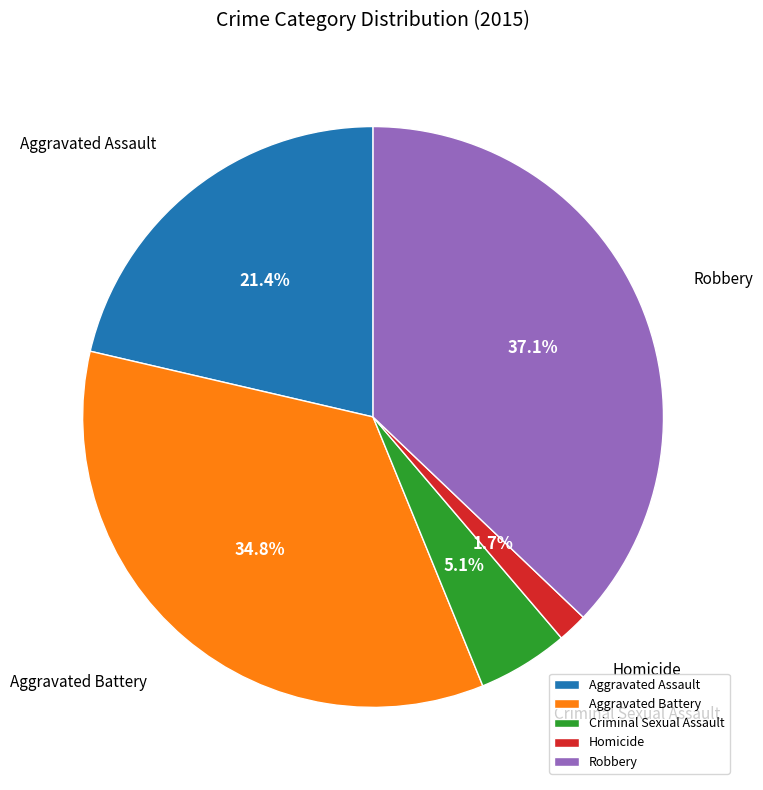

To the nearest percent, what is the combined percentage of Aggravated Assault and Aggravated Battery?

56%